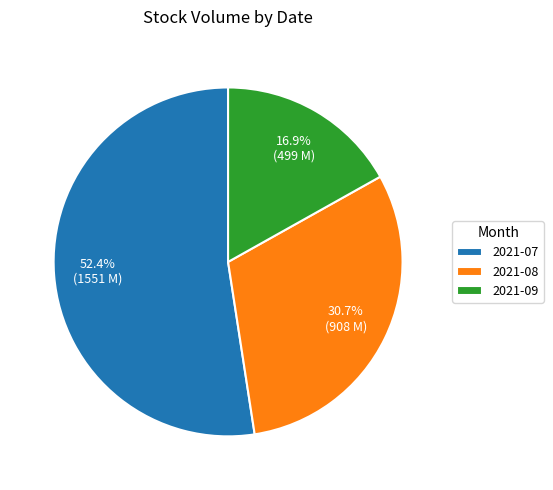

Is there a majority slice in this chart?

Yes